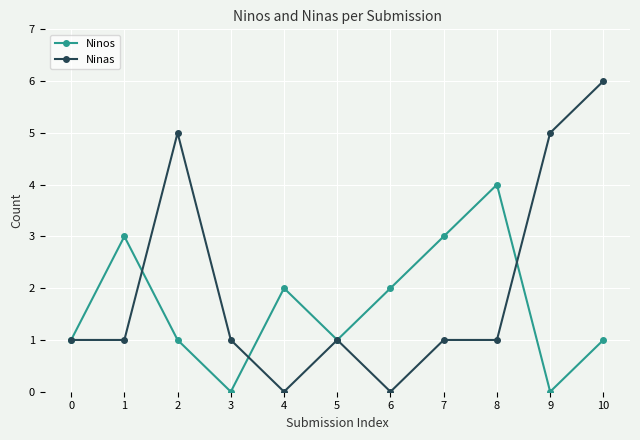

Reading right to left, extract all data points from this chart.

Ninos: 10=1	9=0	8=4	7=3	6=2	5=1	4=2	3=0	2=1	1=3	0=1
Ninas: 10=6	9=5	8=1	7=1	6=0	5=1	4=0	3=1	2=5	1=1	0=1